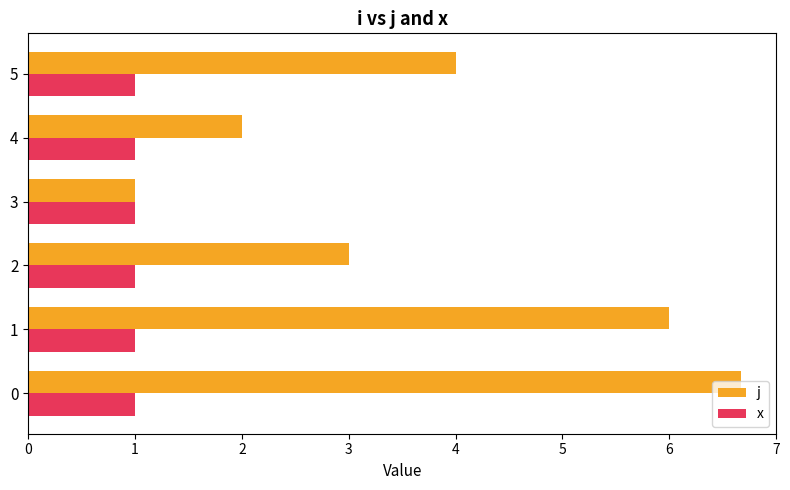

Which series has the widest spread of values?

j